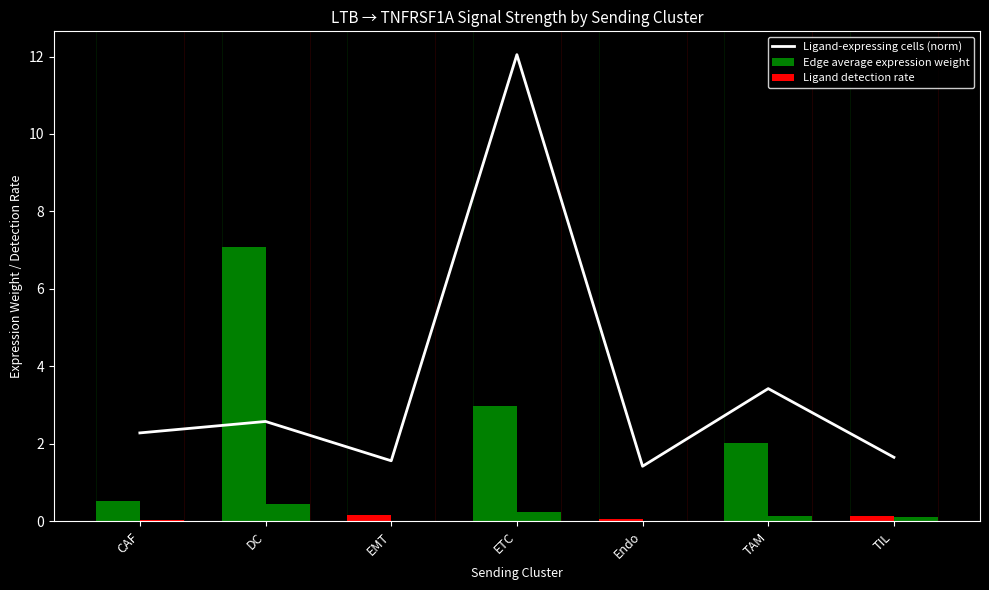

The value of Edge average expression weight at ETC is 3.0. True or false?

True